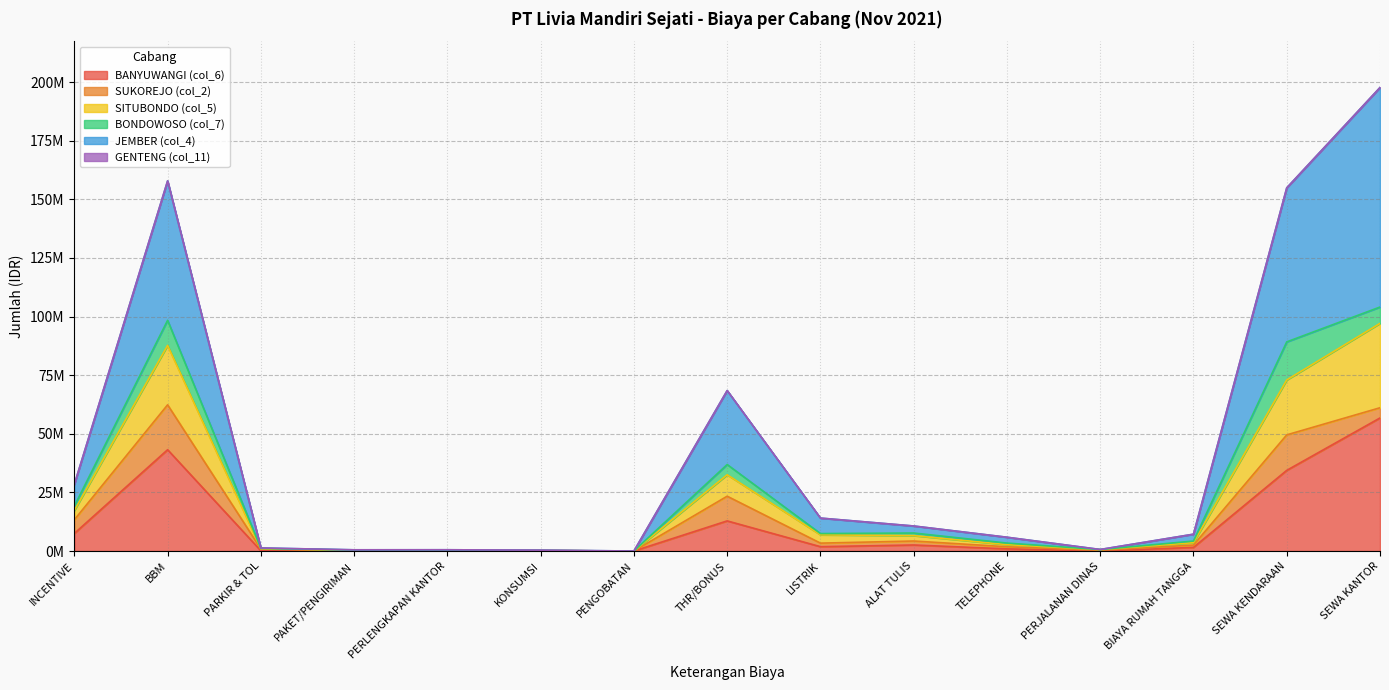

What is the label of the 3rd point from the left?

PARKIR & TOL